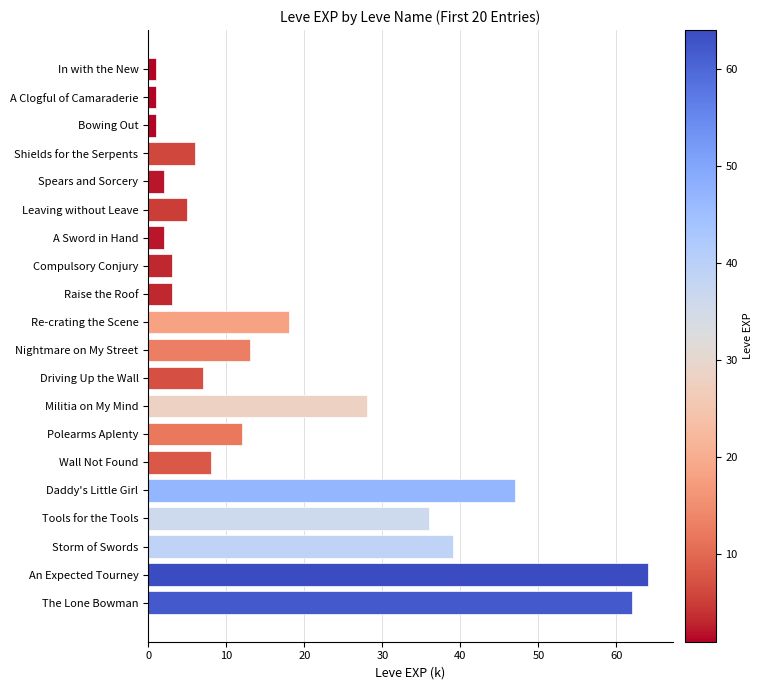

Reading bottom to top, what are all the values shown in this chart?

62	64	39	36	47	8	12	28	7	13	18	3	3	2	5	2	6	1	1	1